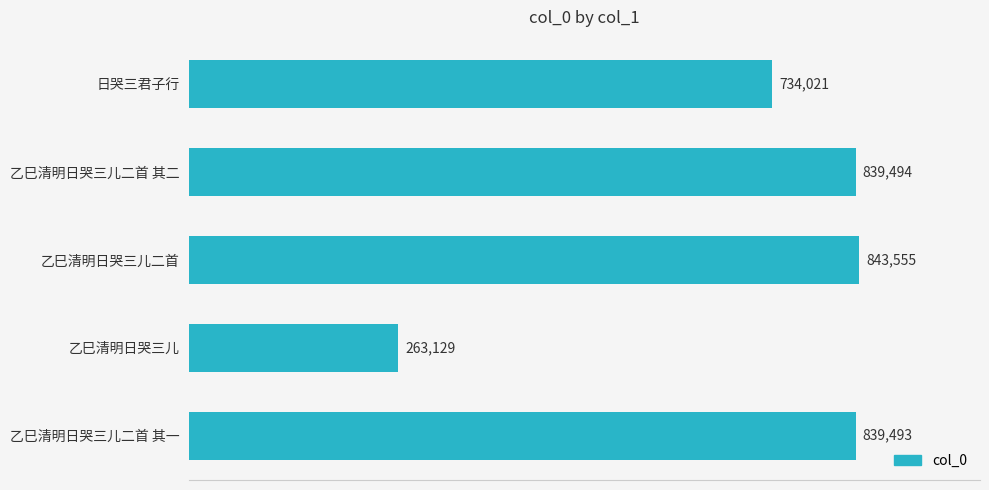

Which has a higher value, 日哭三君子行 or 乙巳清明日哭三儿二首 其二?

乙巳清明日哭三儿二首 其二